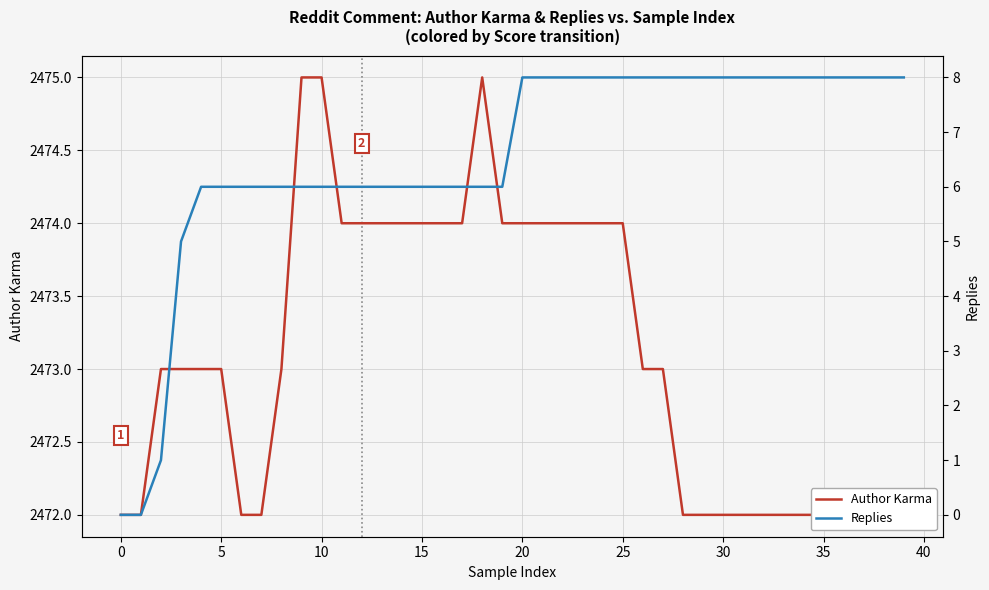

The Author Karma series shows 2472 at 33. True or false?

True